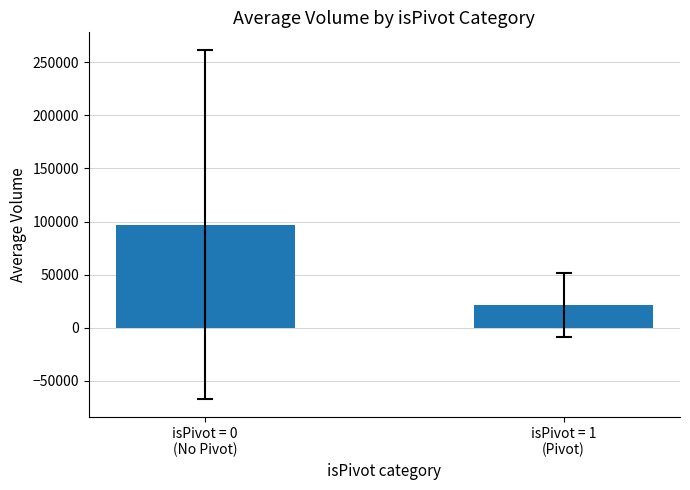

What position from the left is isPivot = 0
(No Pivot)?

1